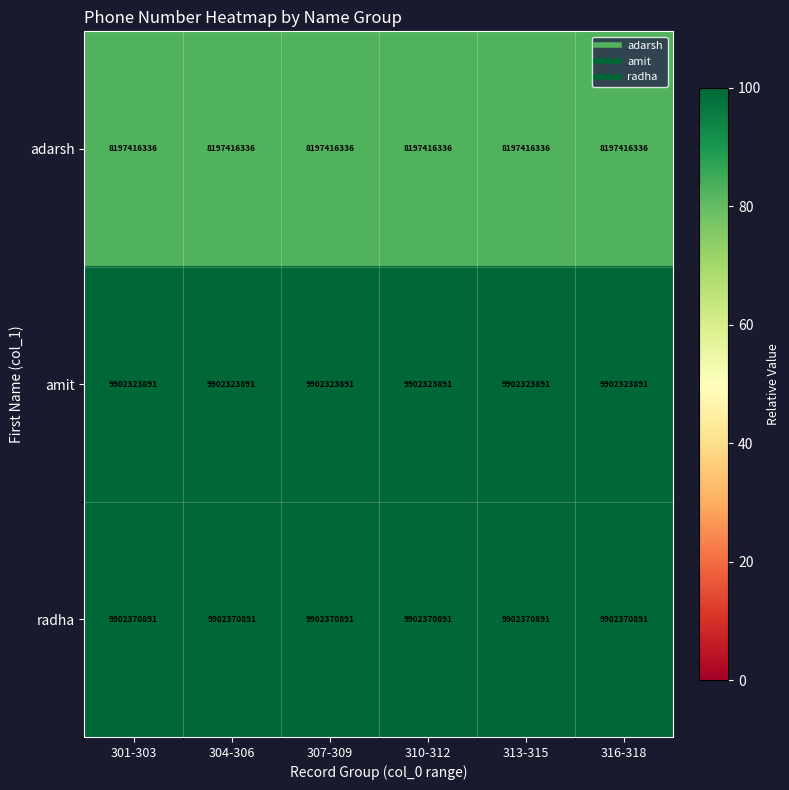

What is the spread (max minus min) of values at 304-306?

1704954555